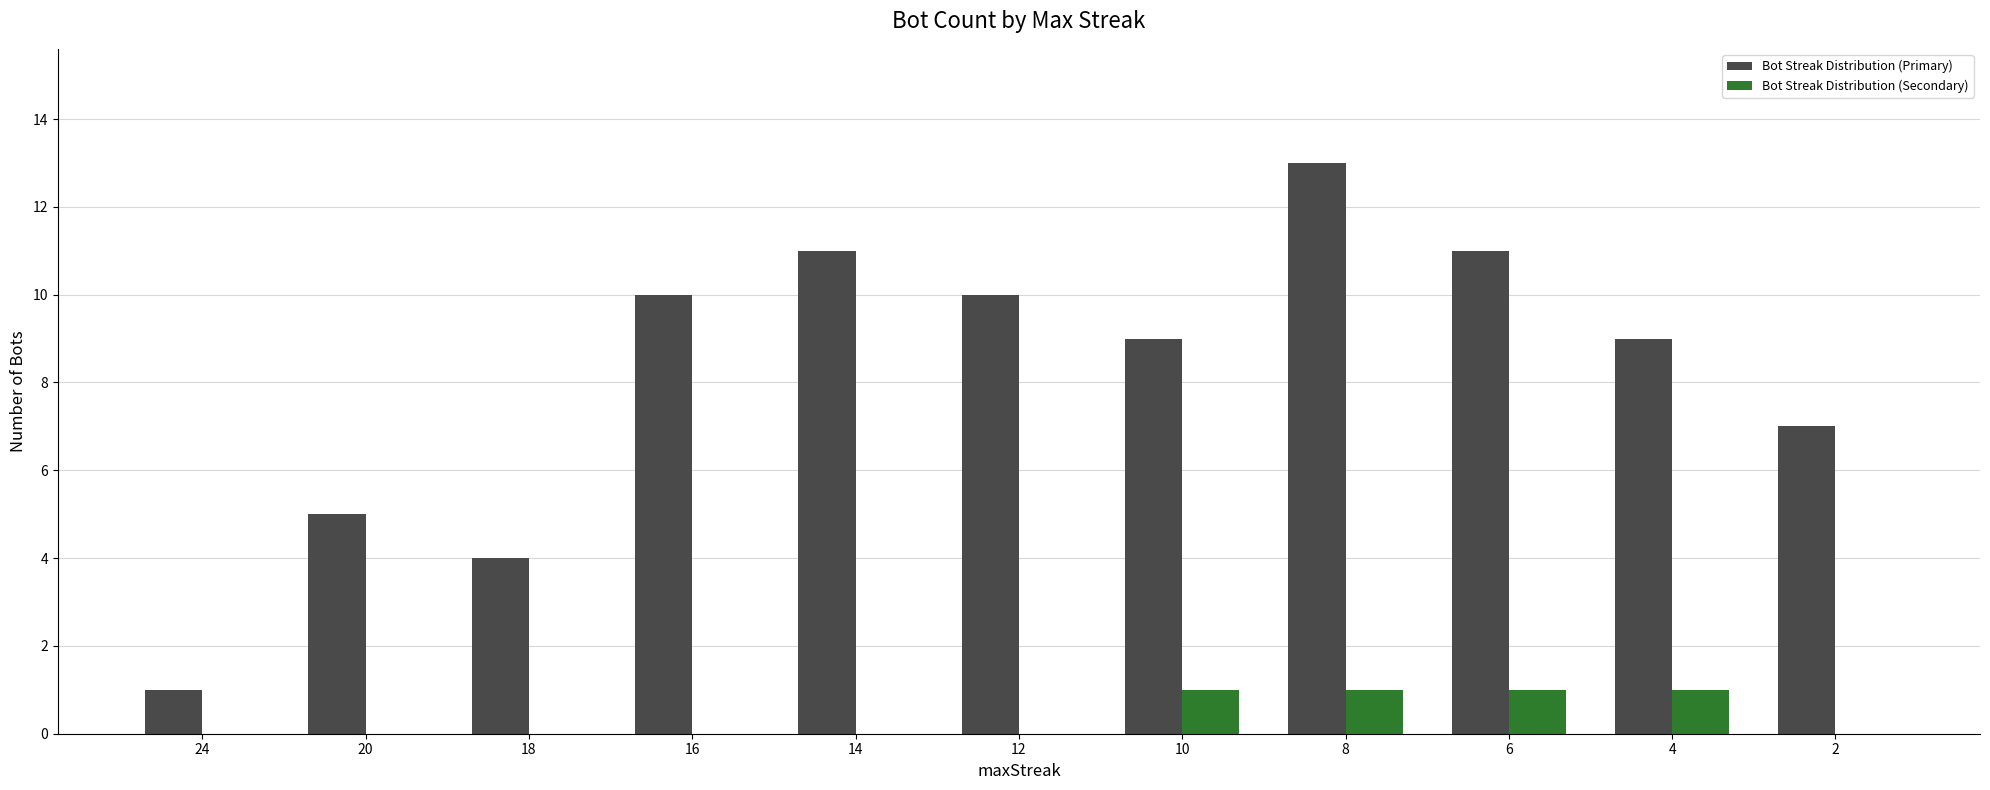

True or false: Bot Streak Distribution (Secondary) has a value of -1 at 14.

False